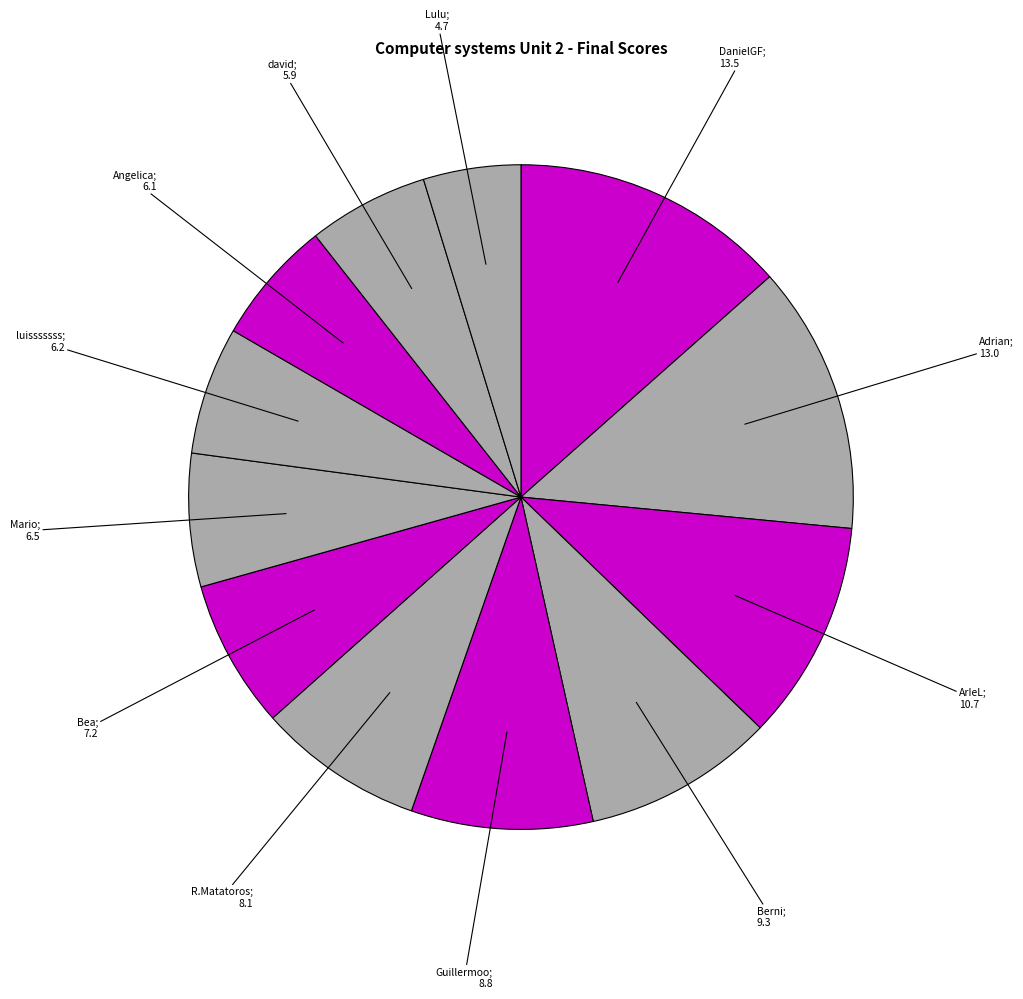

What is the largest slice in the pie chart?

DanielGF